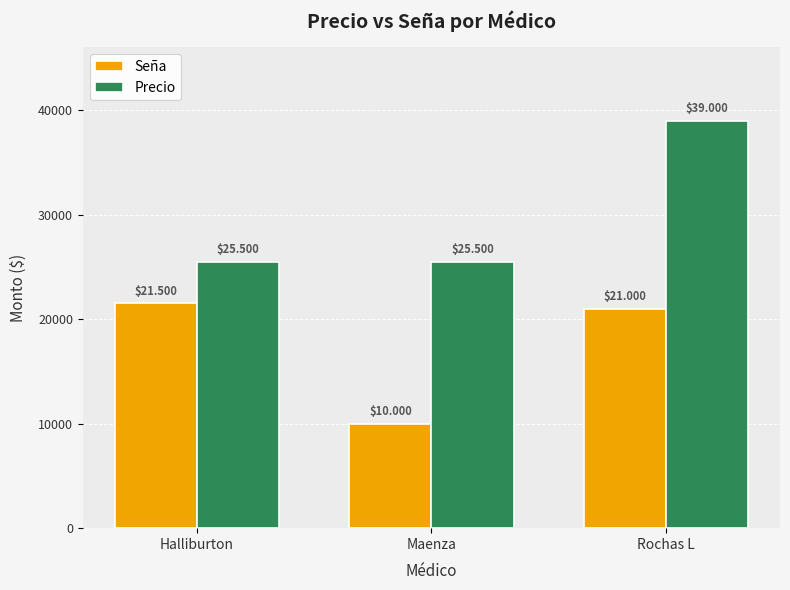

List the labels in order of Precio value, smallest first.

Halliburton, Maenza, Rochas L